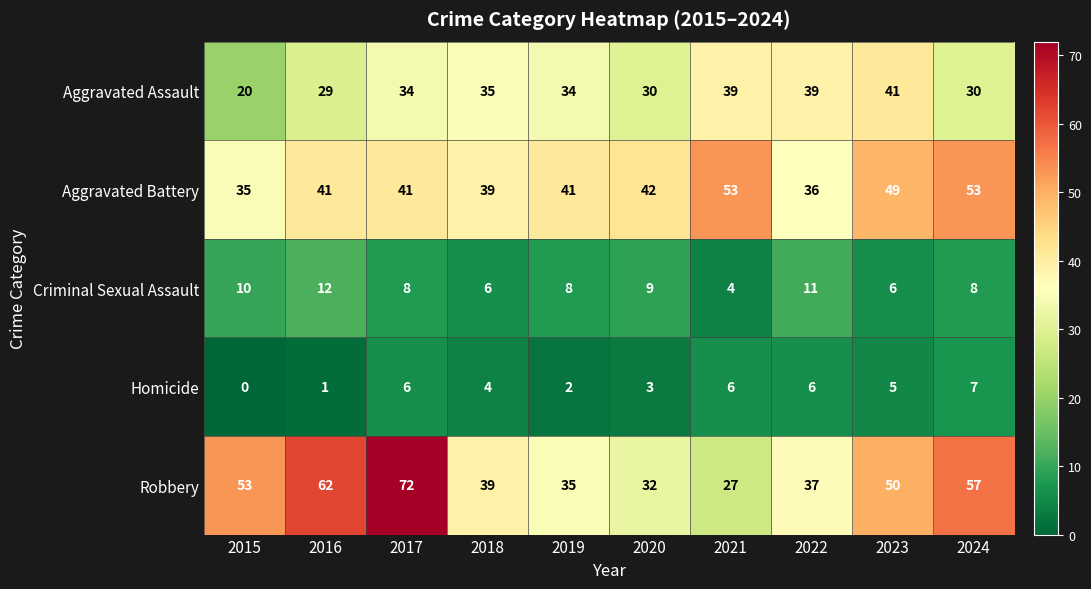

Which label corresponds to the largest value in the chart?

2017